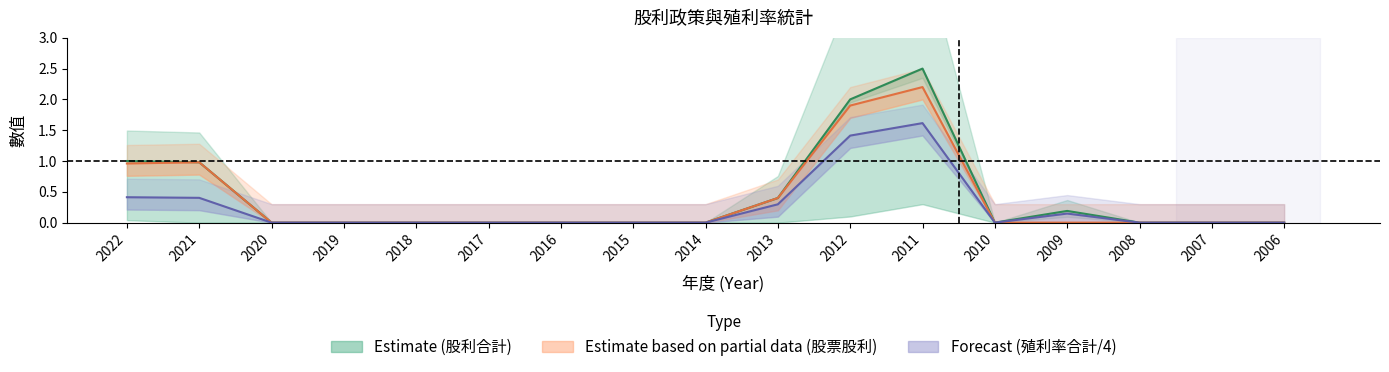

Is this an area chart (filled region under the line)?

No